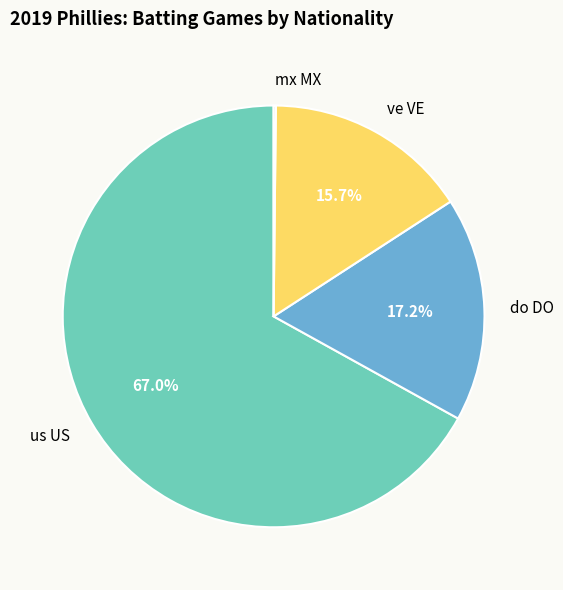

Which category has the biggest portion of the pie?

us US